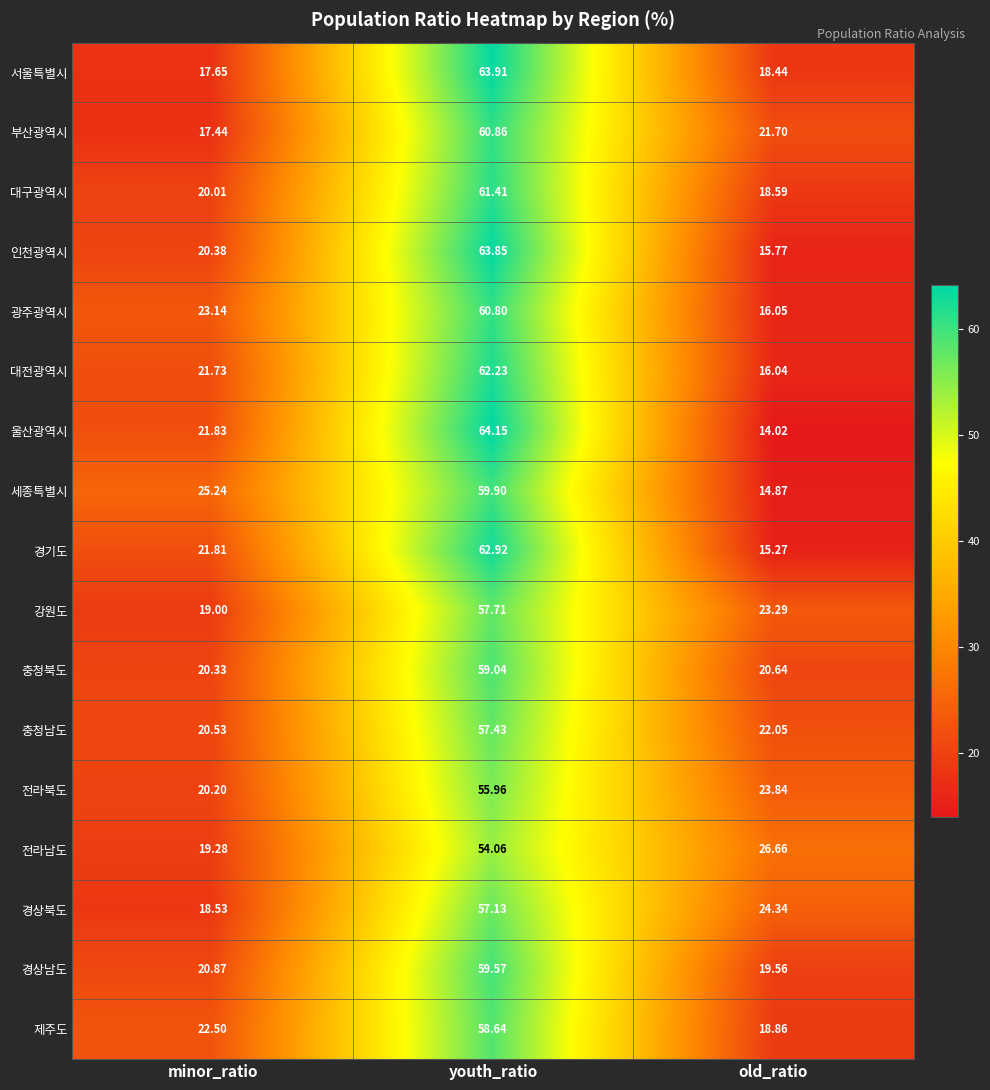

List the labels in order of 충청북도 value, smallest first.

minor_ratio, old_ratio, youth_ratio